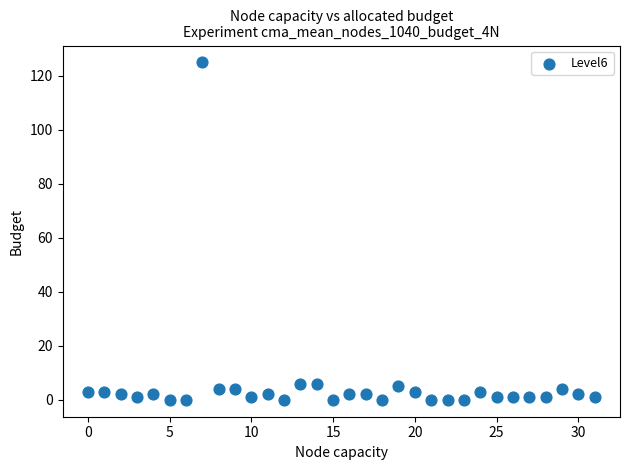

How many data points are displayed?

32